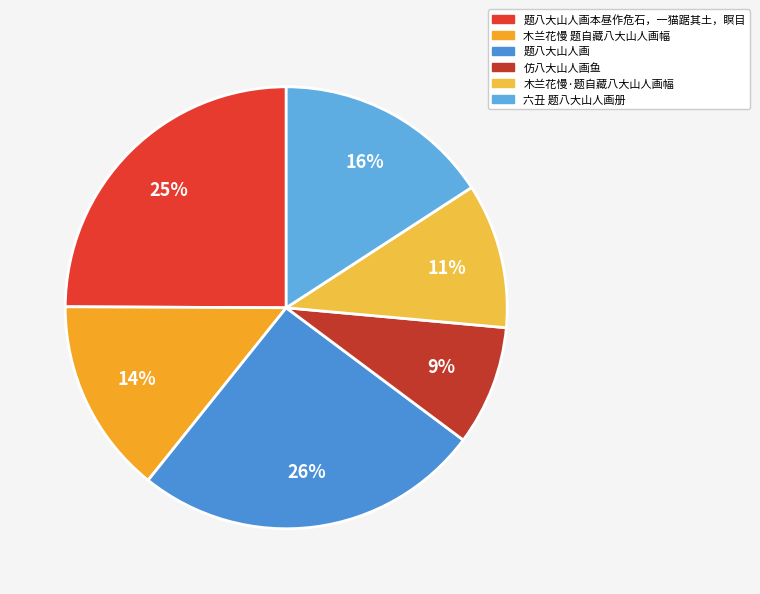

What percentage is the 仿八大山人画鱼 slice, to the nearest percent?

9%